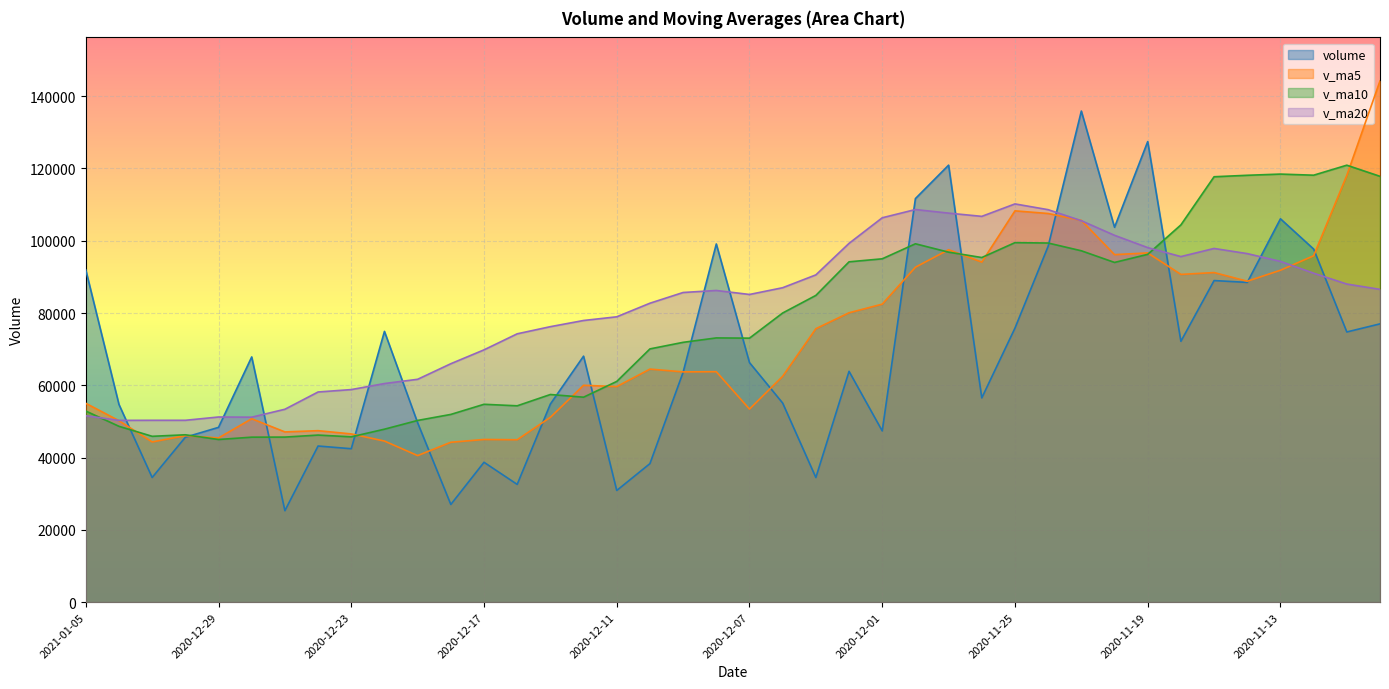

At which category does volume reach its first local peak?

2020-12-28